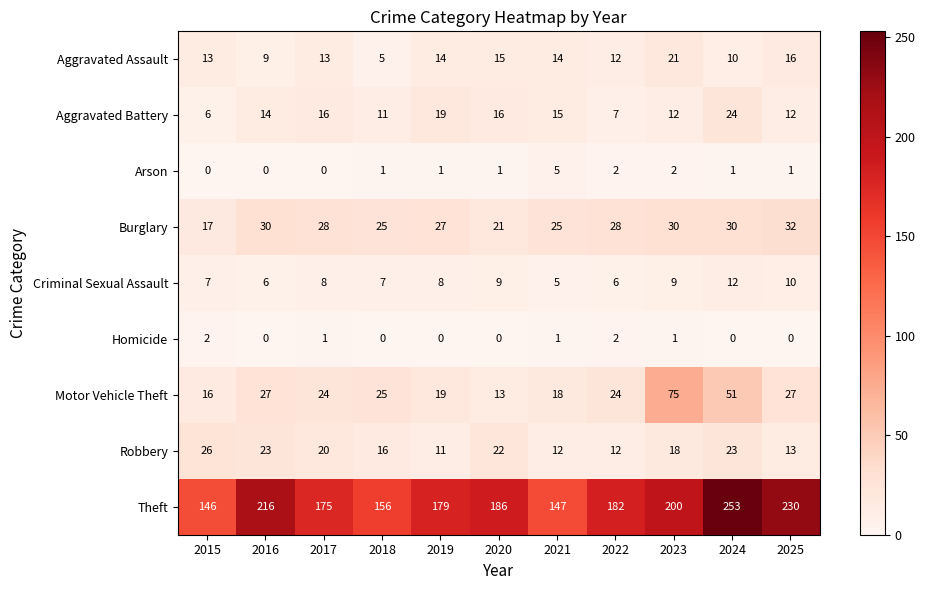

The Burglary series shows 14 at 2021. True or false?

False